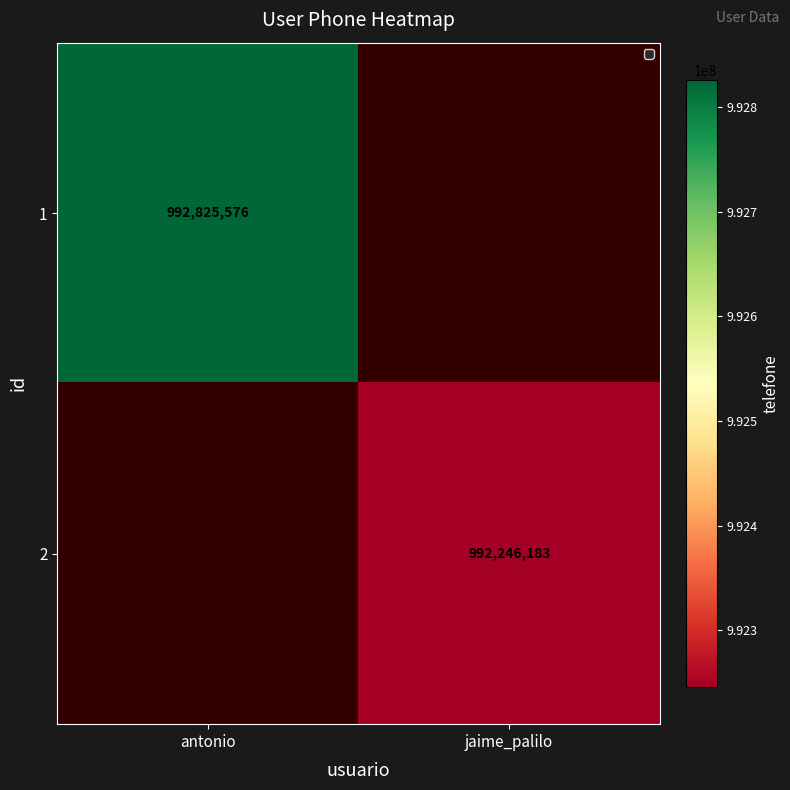

The value of 1 at antonio is 1613480770. True or false?

False